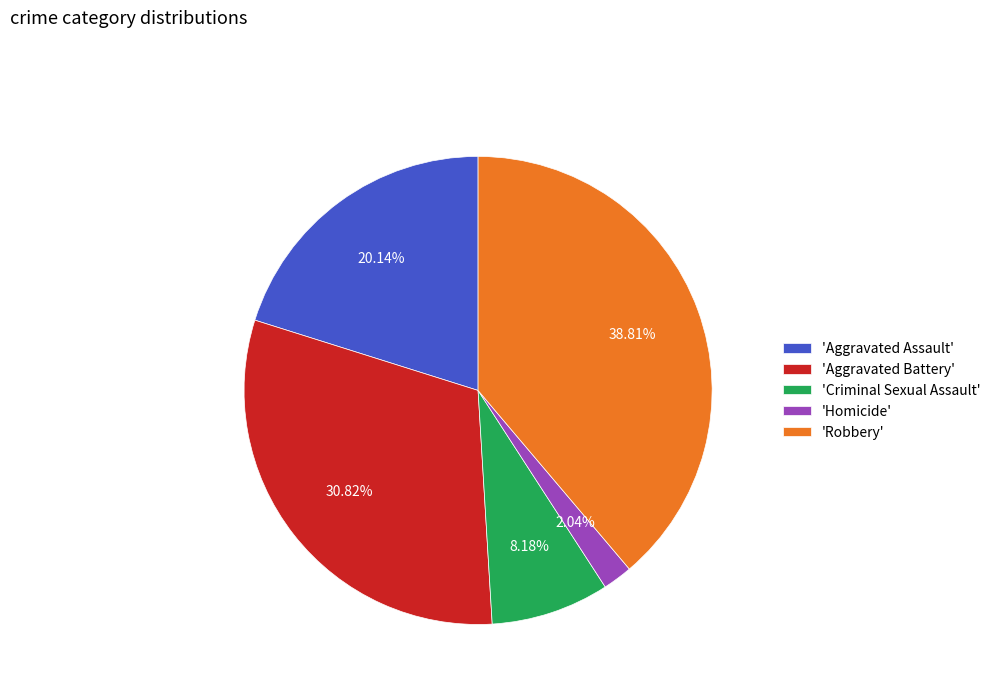

Rank the categories by value from lowest to highest.

'Homicide', 'Criminal Sexual Assault', 'Aggravated Assault', 'Aggravated Battery', 'Robbery'